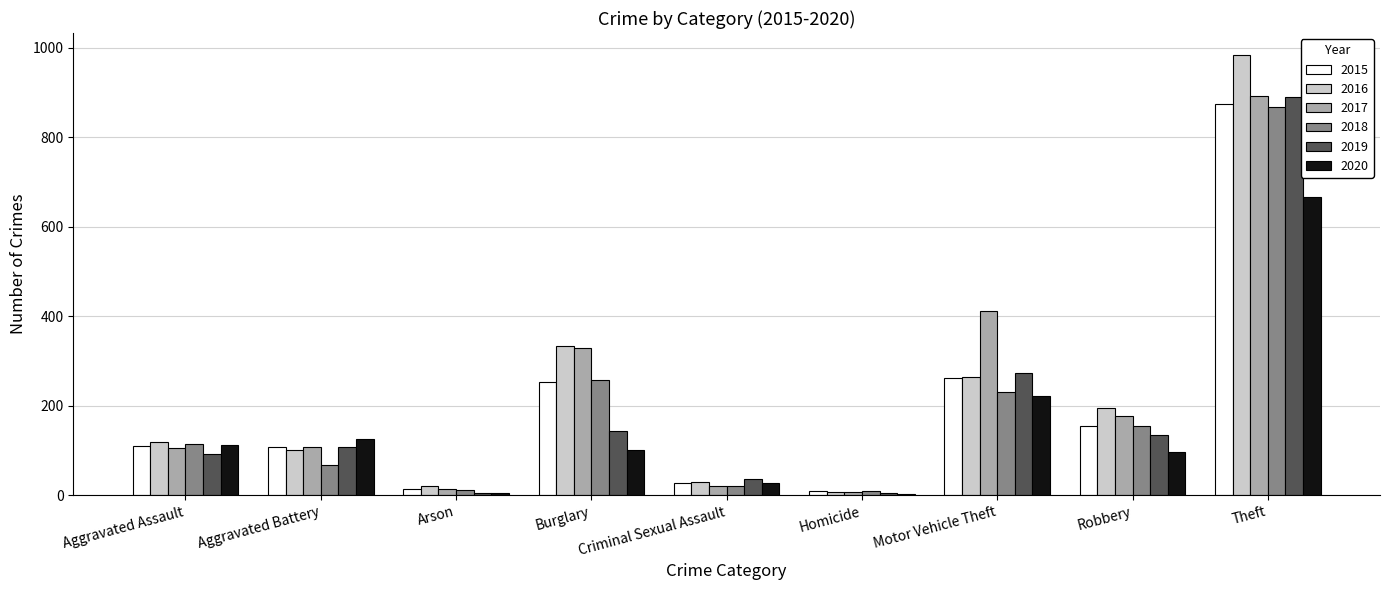

What are all the series names shown in the legend?

2015, 2016, 2017, 2018, 2019, 2020